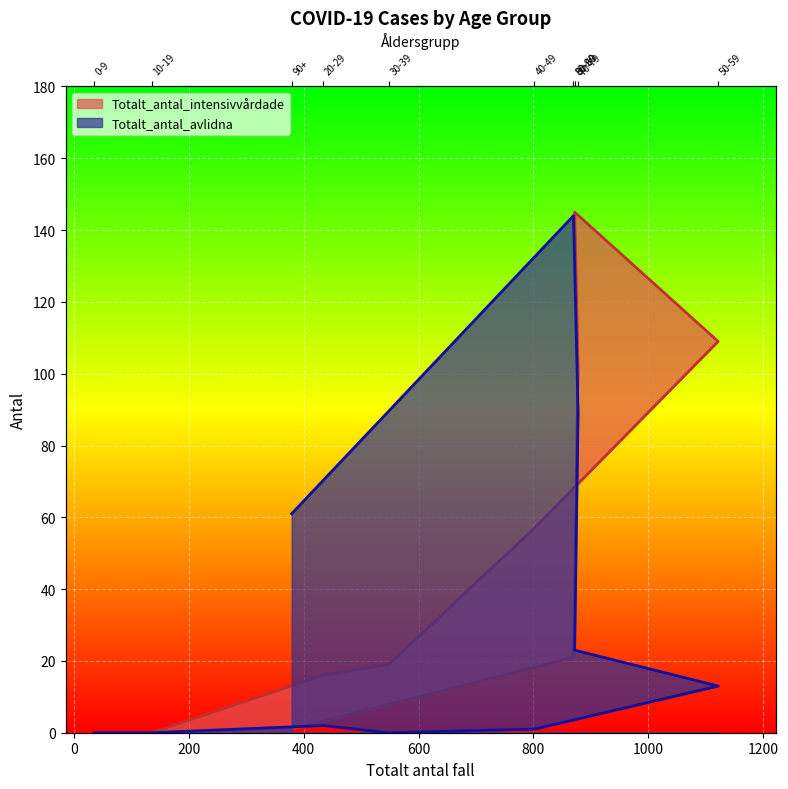

True or false: Totalt_antal_intensivvårdade and Totalt_antal_avlidna cross at least once.

True